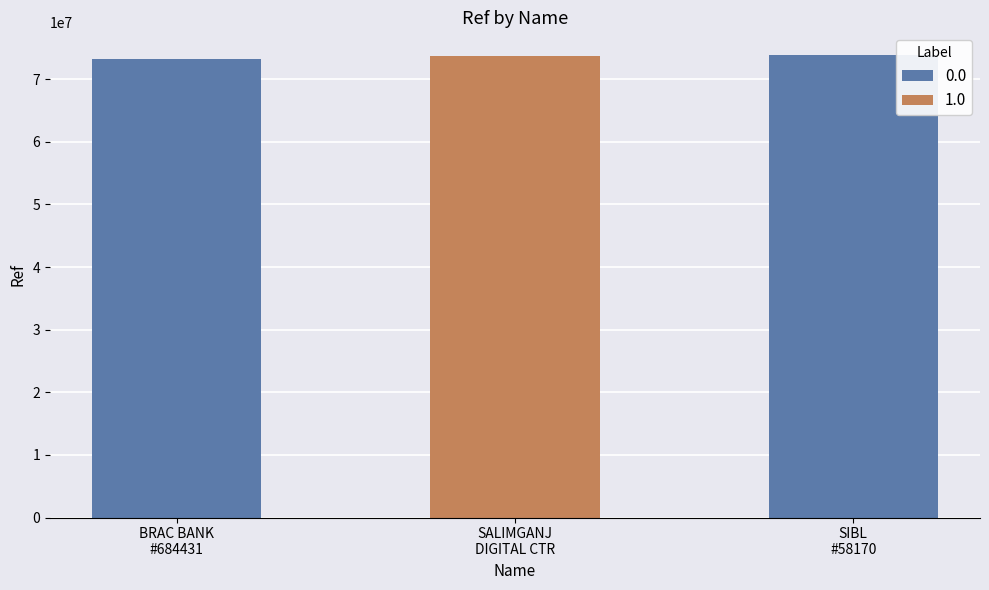

Which category has the highest value across all series?

SIBL - #58170 - BRAHMANBARIA - SALIMGANJ